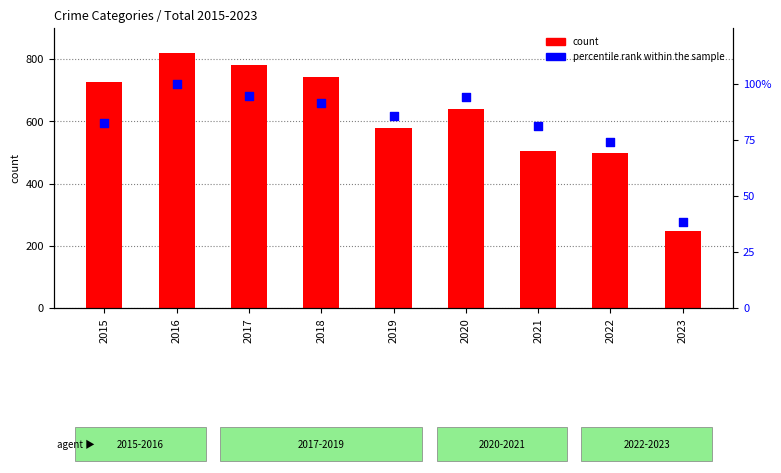

Which series has the widest spread of Y values?

Robbery